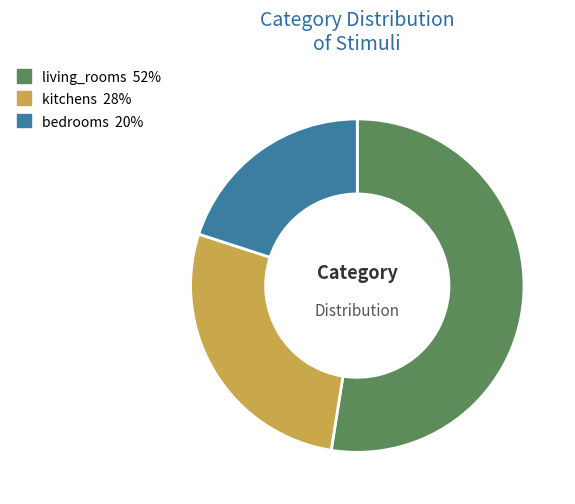

Which slice represents more than half of the pie?

living_rooms